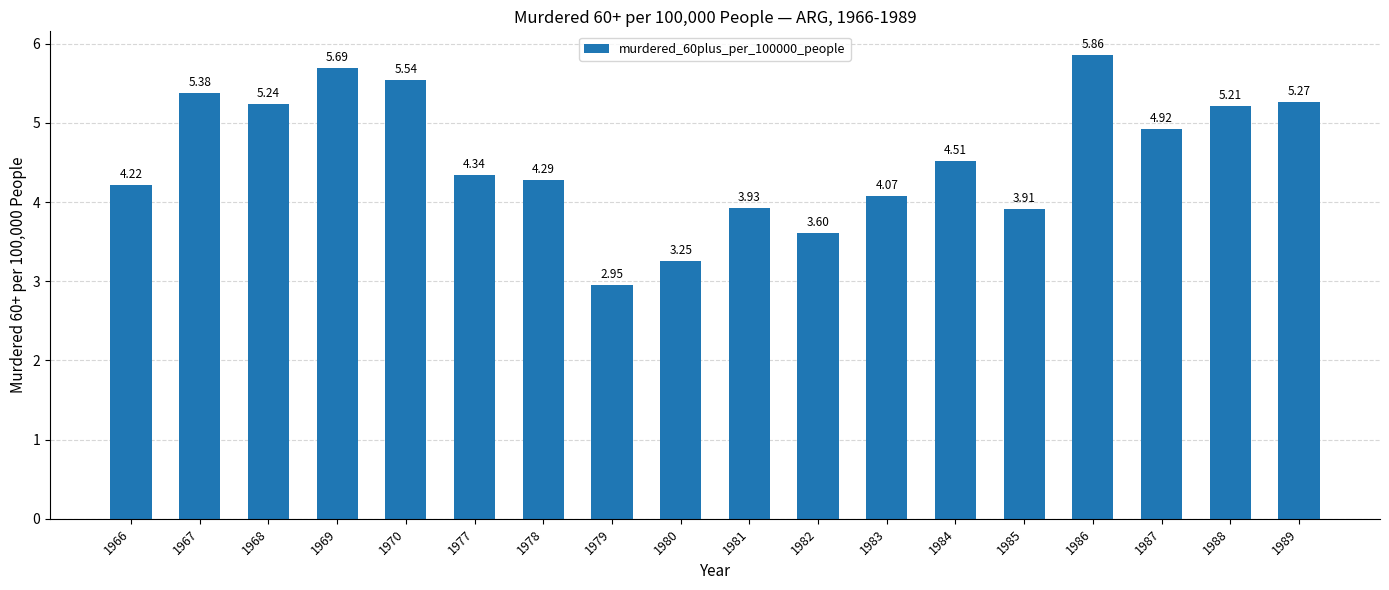

Rank the categories by value from lowest to highest.

1979, 1980, 1982, 1985, 1981, 1983, 1966, 1978, 1977, 1984, 1987, 1988, 1968, 1989, 1967, 1970, 1969, 1986